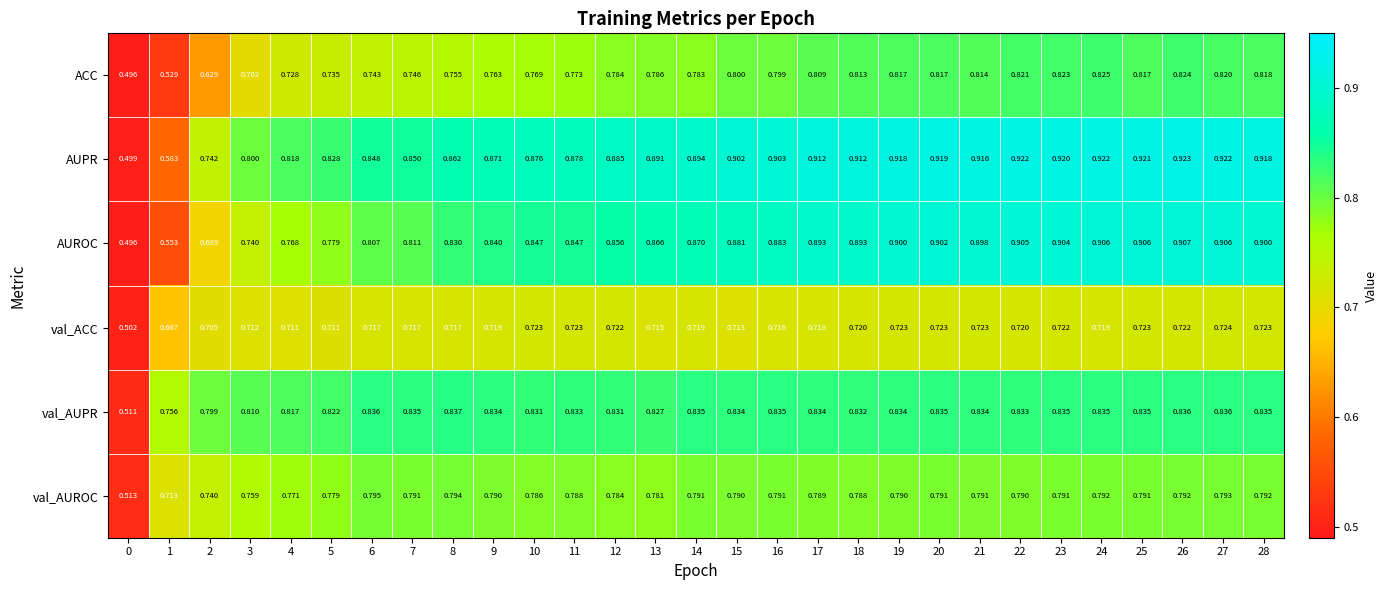

Which series has the largest total across all categories?

AUPR